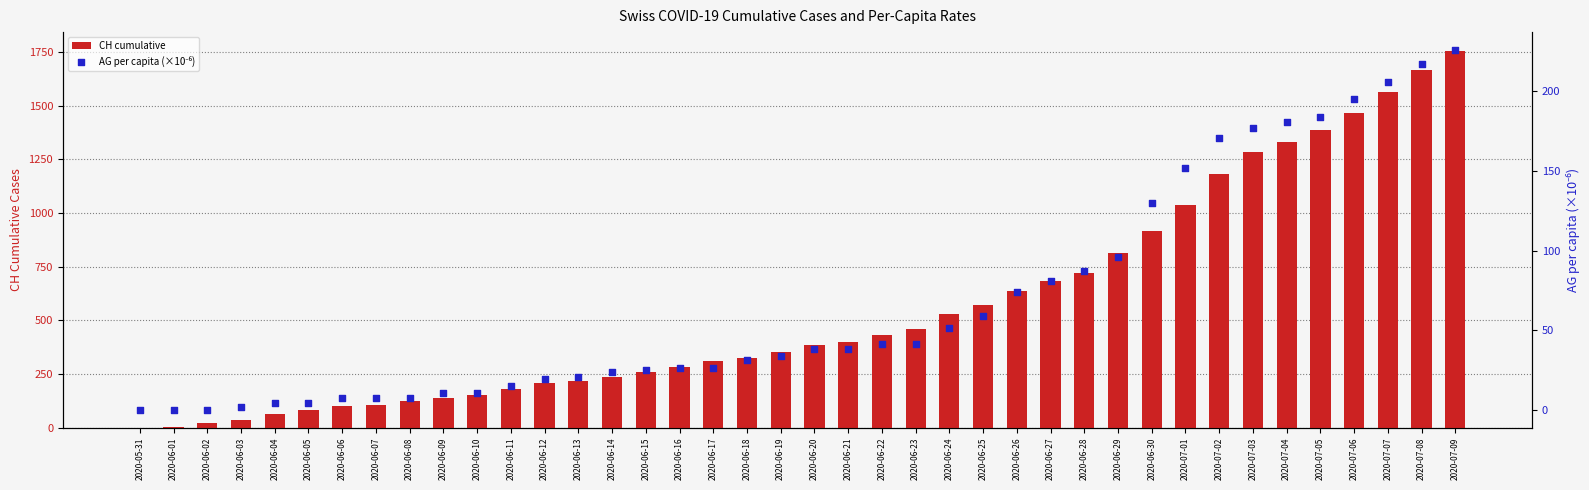

What are all the series names shown in the legend?

CH cumulative, AG per capita (×10⁻⁶)